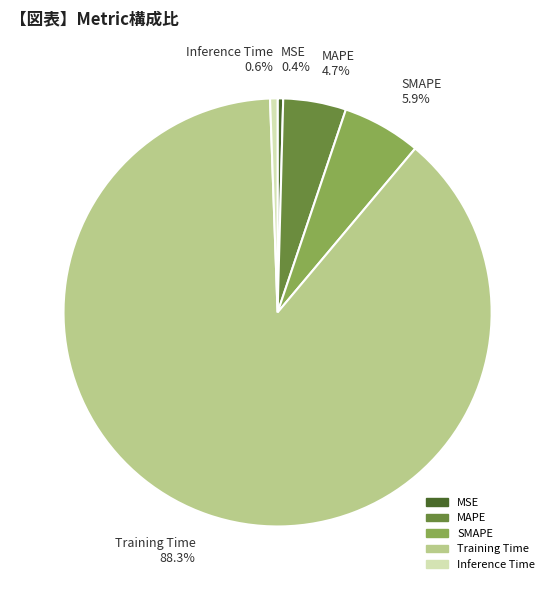

What is the largest slice in the pie chart?

Training Time